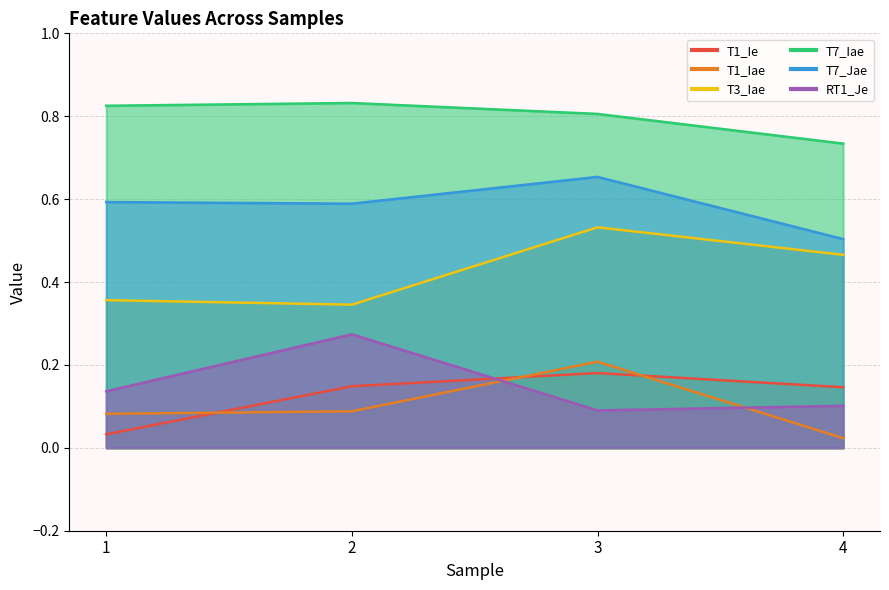

Rank the categories by T3_Iae value from highest to lowest.

3, 4, 1, 2